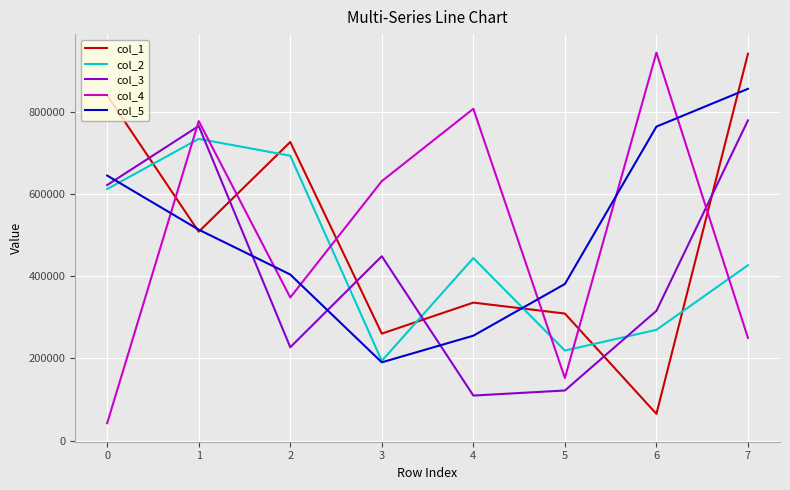

True or false: col_4 and col_3 intersect in this chart.

True